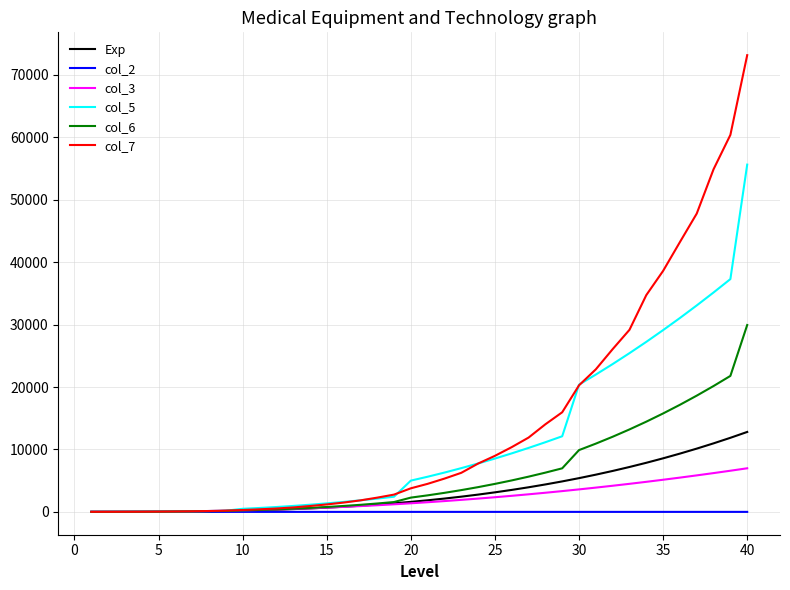

Which series has the widest spread of values?

col_7